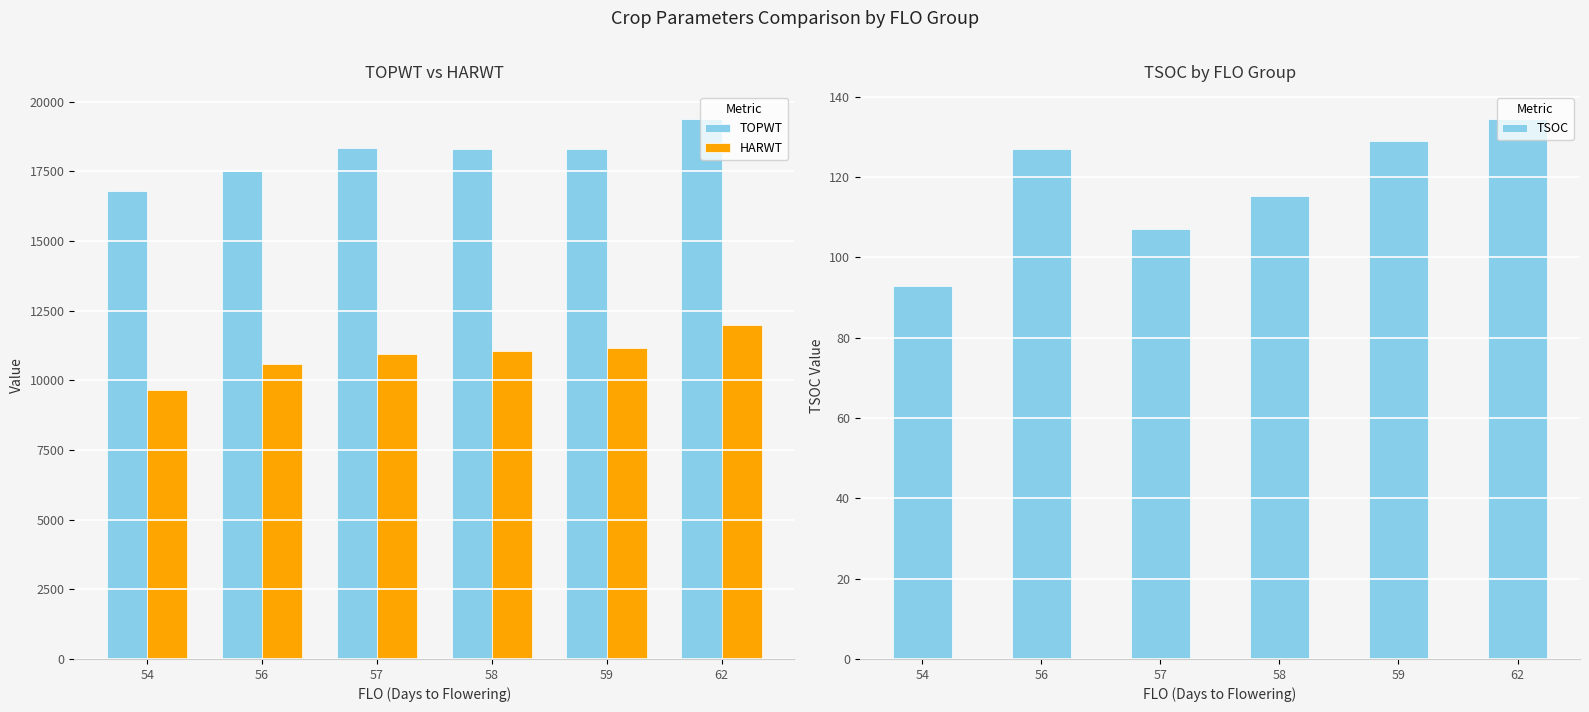

Which series changed the most between 54 and 58?

TOPWT